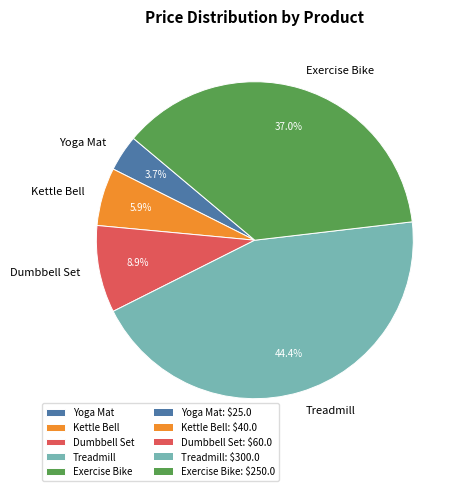

Which slice is the largest?

Treadmill